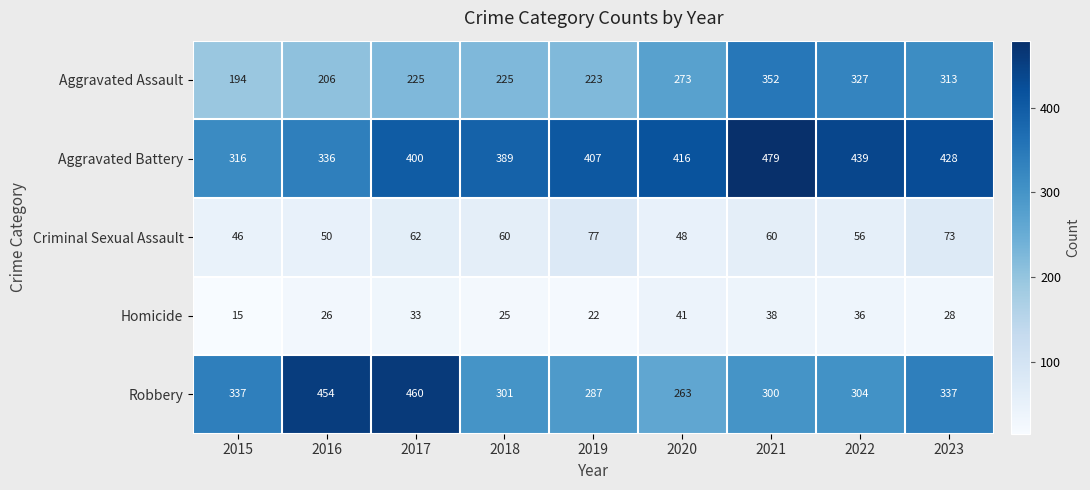

What is the minimum value shown in the chart?

15